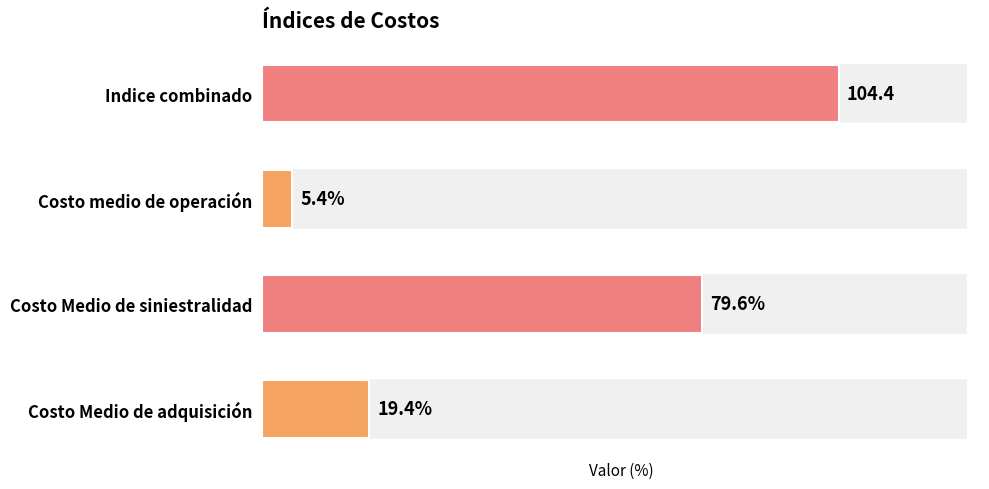

List the labels in order of value, largest first.

Indice combinado, Costo Medio de siniestralidad, Costo Medio de adquisición, Costo medio de operación